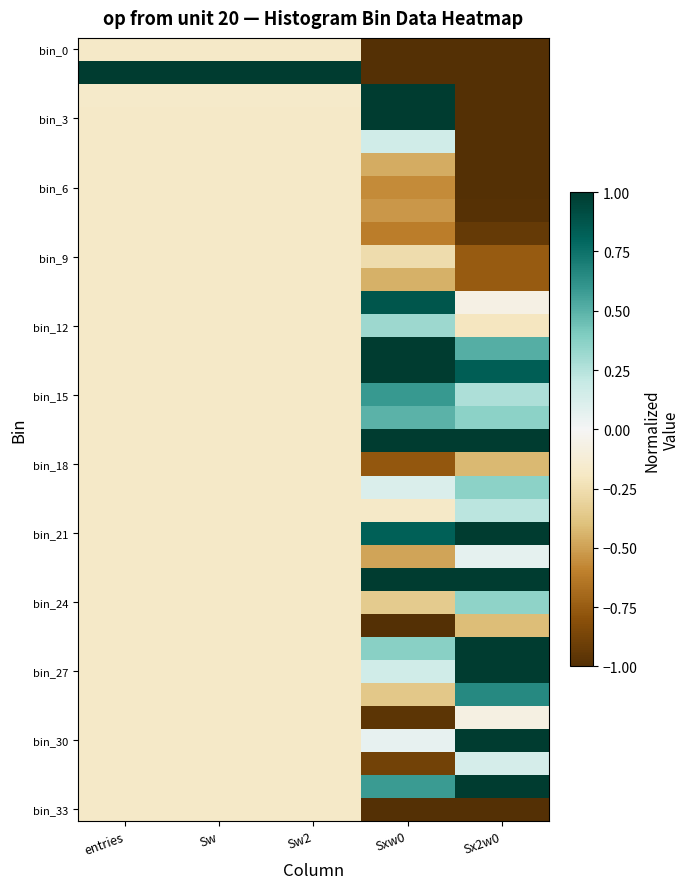

Which label corresponds to the largest value in the chart?

entries